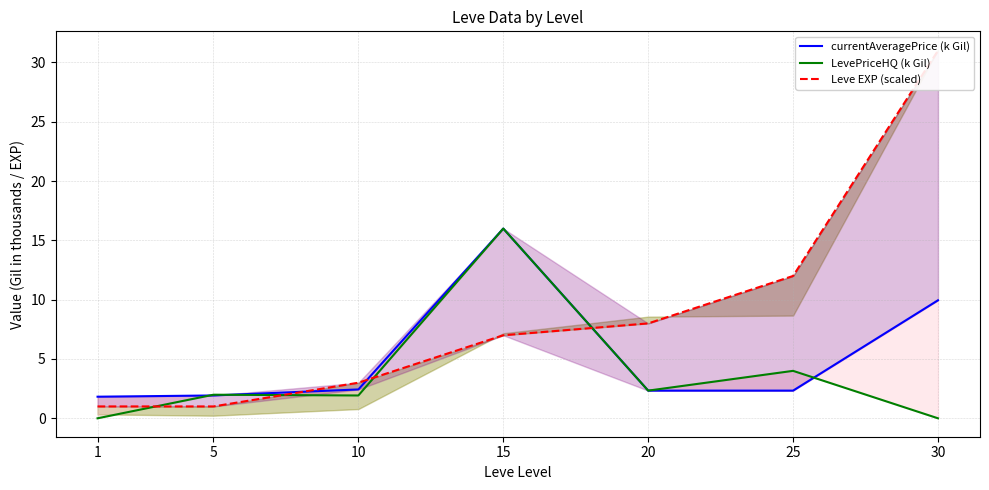

Is the value of currentAveragePrice (k Gil) at 1 greater than the value of Leve EXP (scaled) at 20?

No